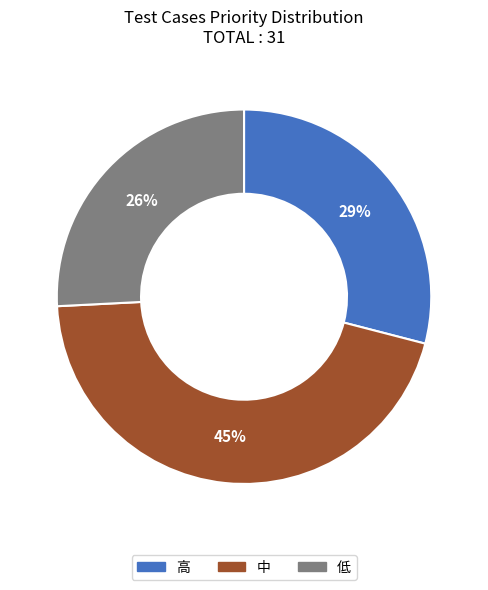

To the nearest percent, what is the difference between the largest and smallest slice percentages?

19%